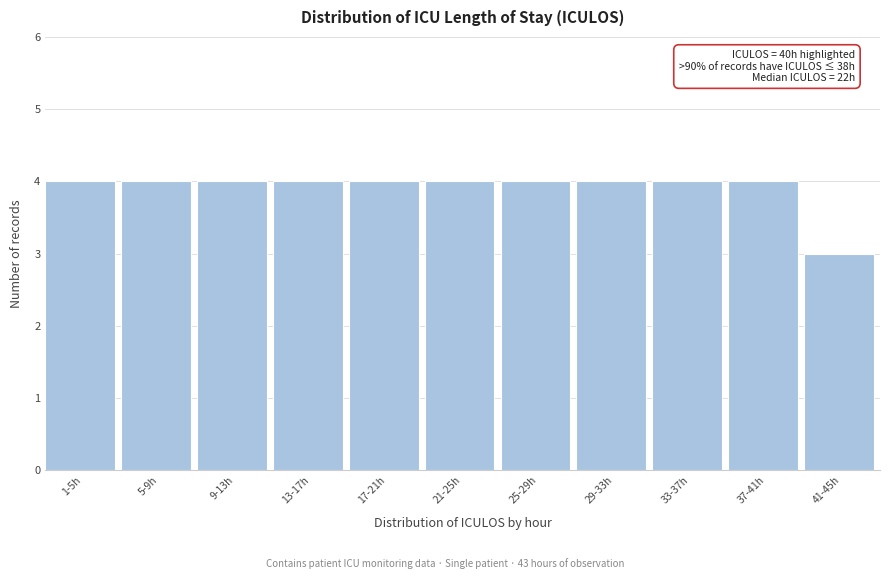

Reading left to right, list all the values displayed in this chart.

4	4	4	4	4	4	4	4	4	4	3